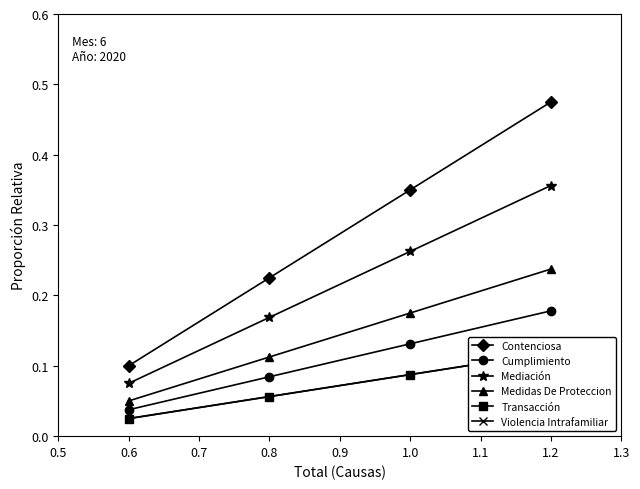

Rank the categories by Mediación value from highest to lowest.

1.2, 1.0, 0.8, 0.6